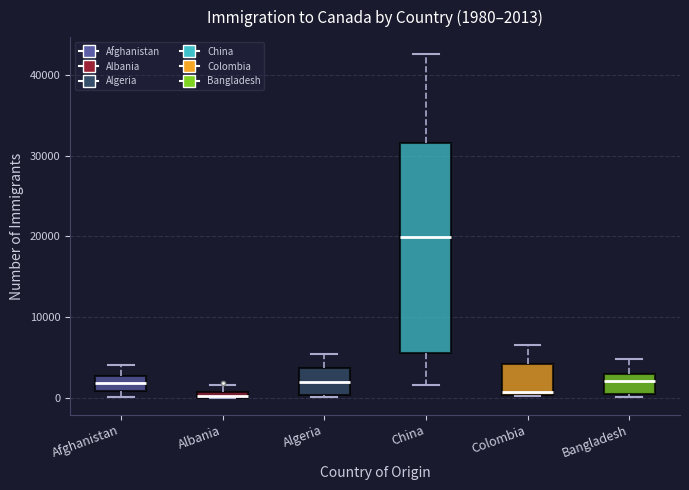

Which box is the tallest, from its lower edge to its upper edge?

China